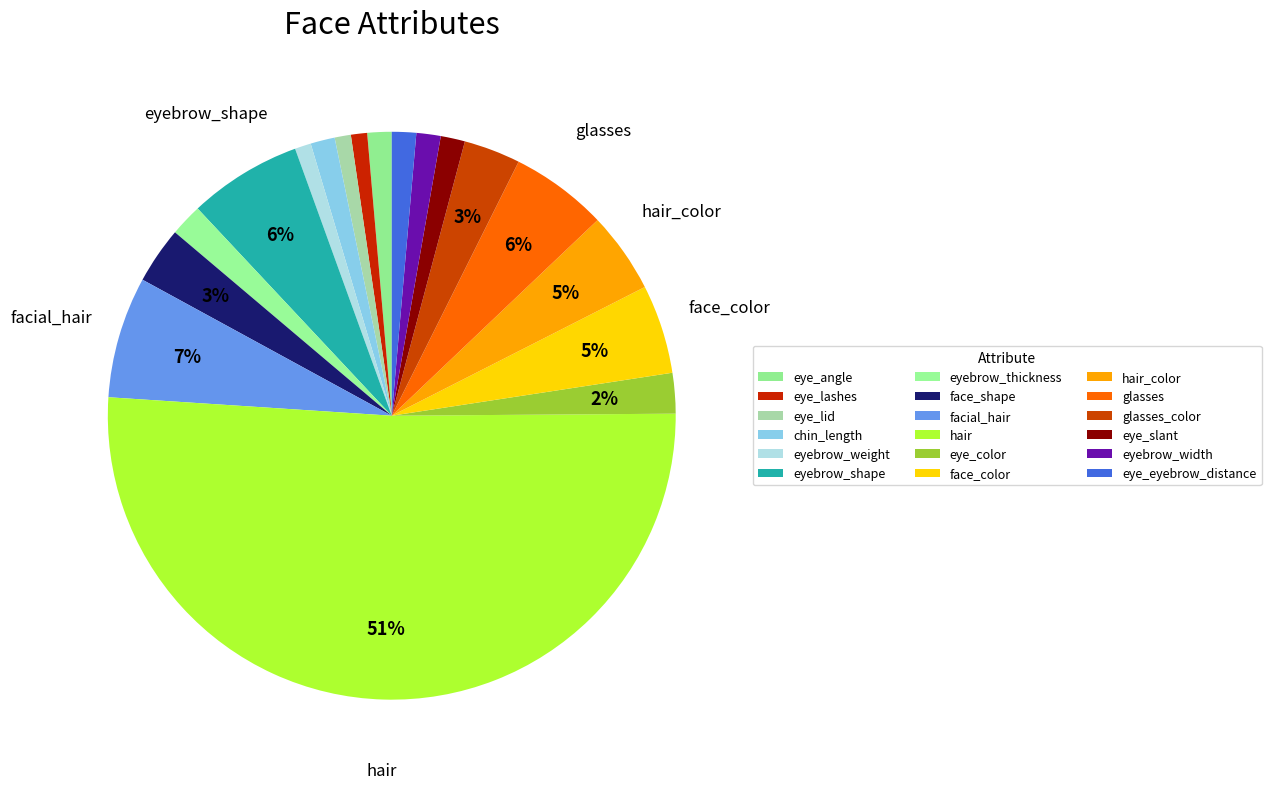

How many slices are in this pie chart?

18